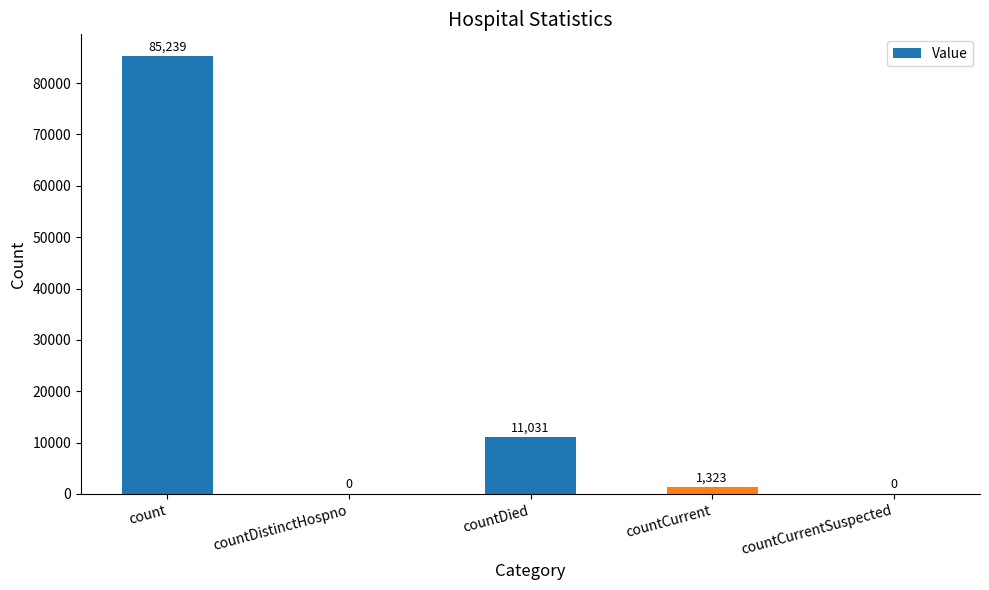

The value at count is 85239. True or false?

True